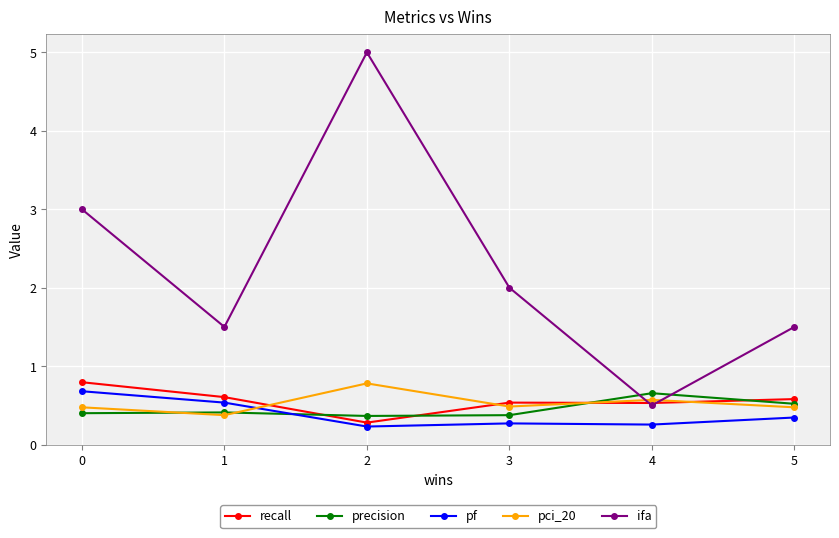

In pci_20, how many points are lower than both neighbors (excluding endpoints)?

2